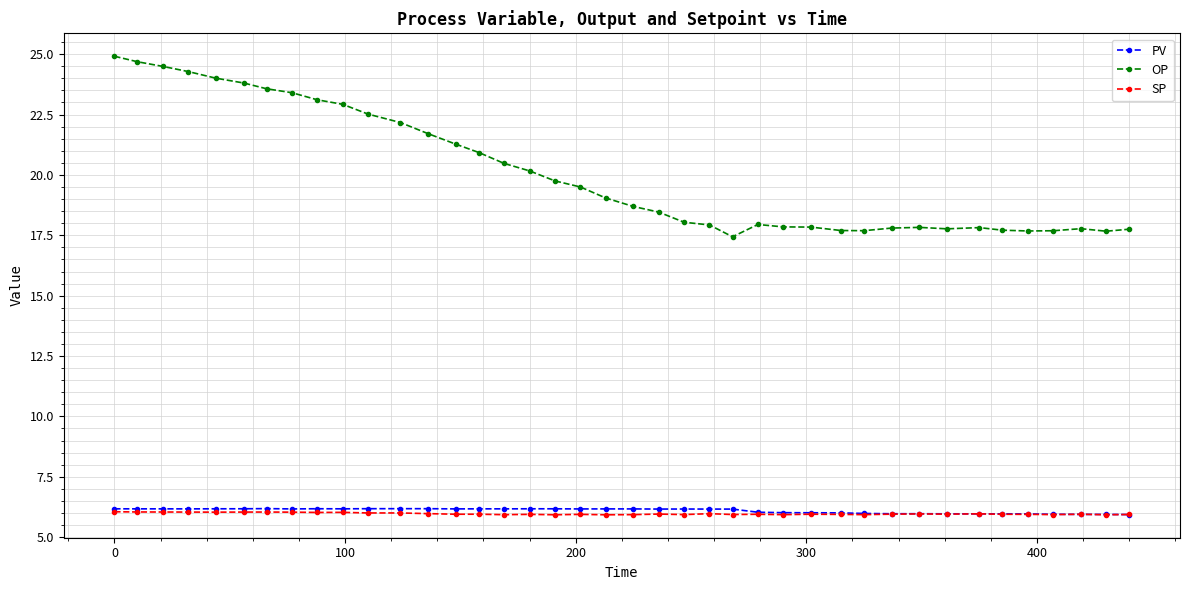

Count the number of categories in the chart.

40